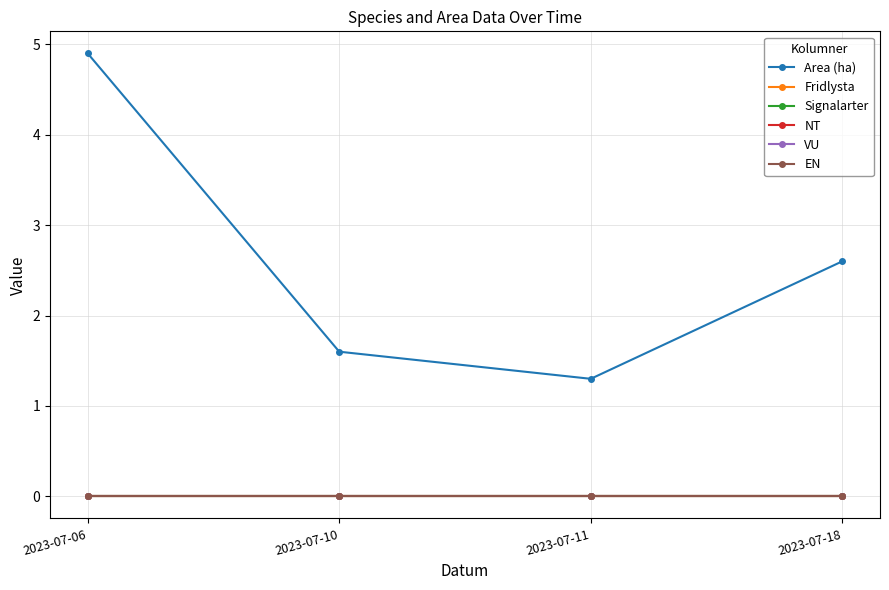

True or false: VU and Area (ha) intersect in this chart.

False